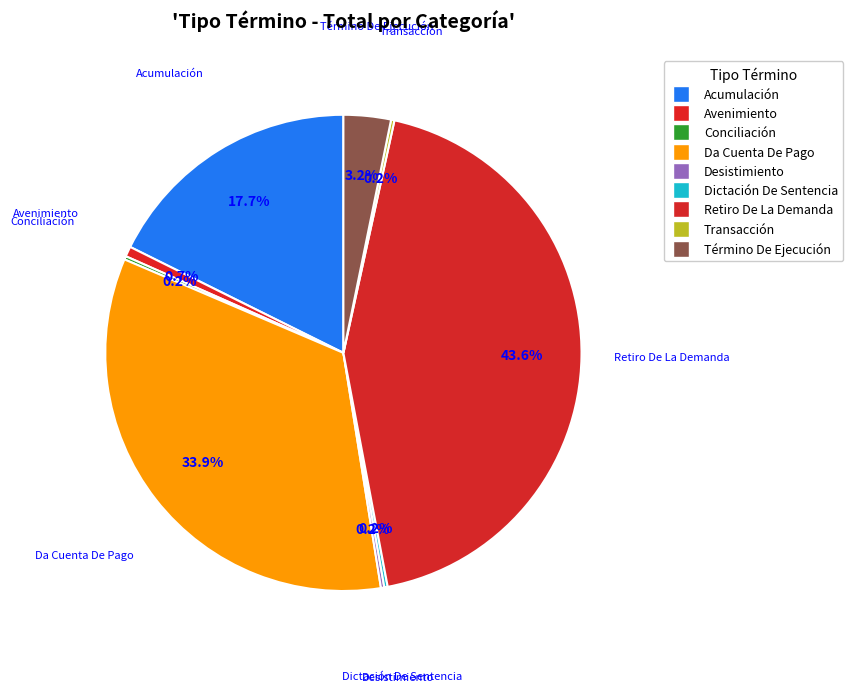

Which slice is the smallest?

Conciliación